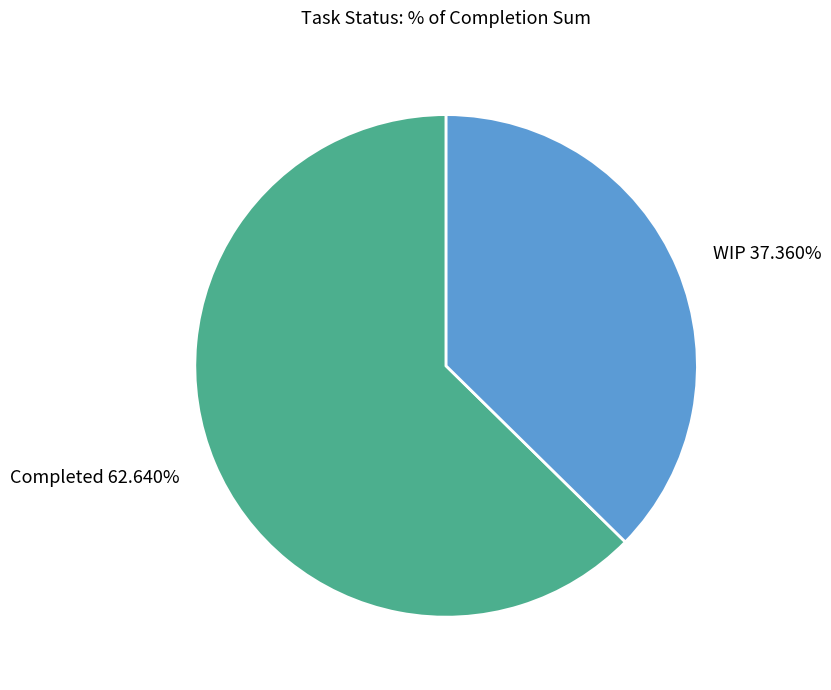

What percentage is the WIP slice, to the nearest percent?

37%